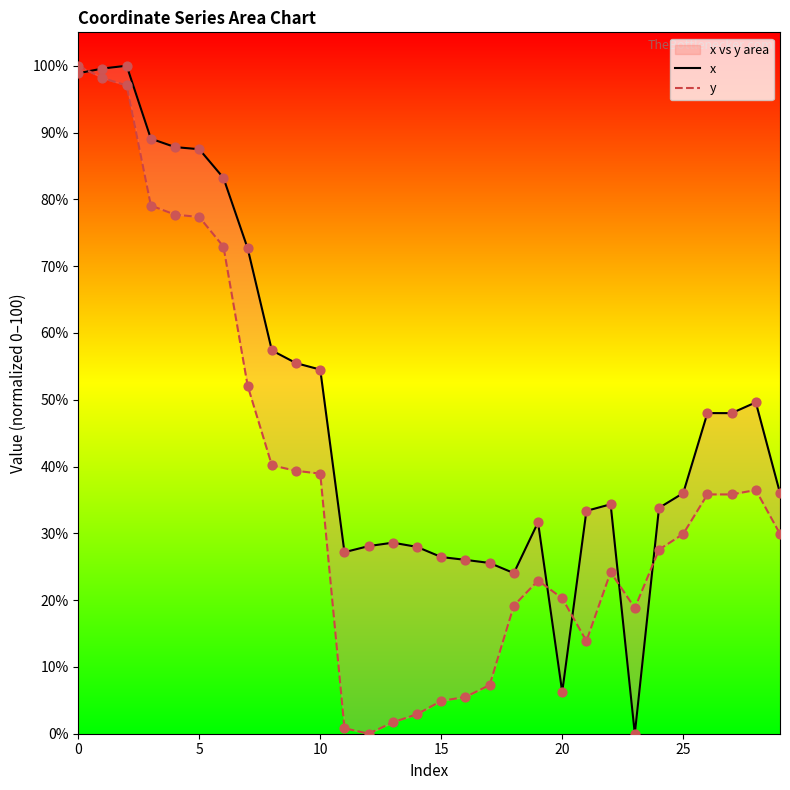

At how many categories does at least one series exceed 10?

30